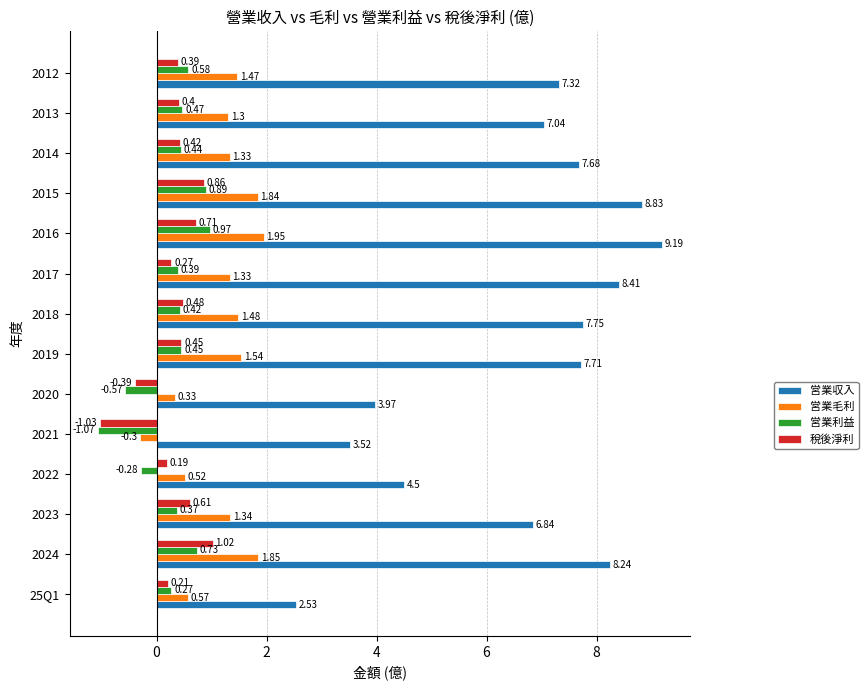

How many data points does each series have?

14